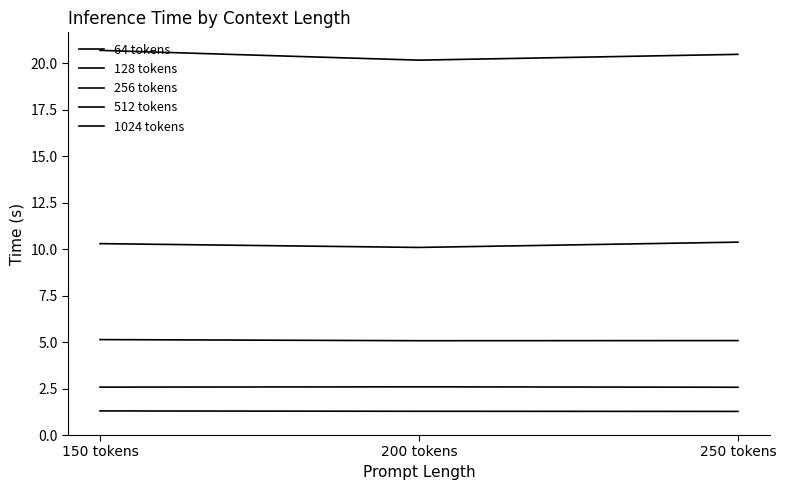

Does the chart display data point markers on the line(s)?

No